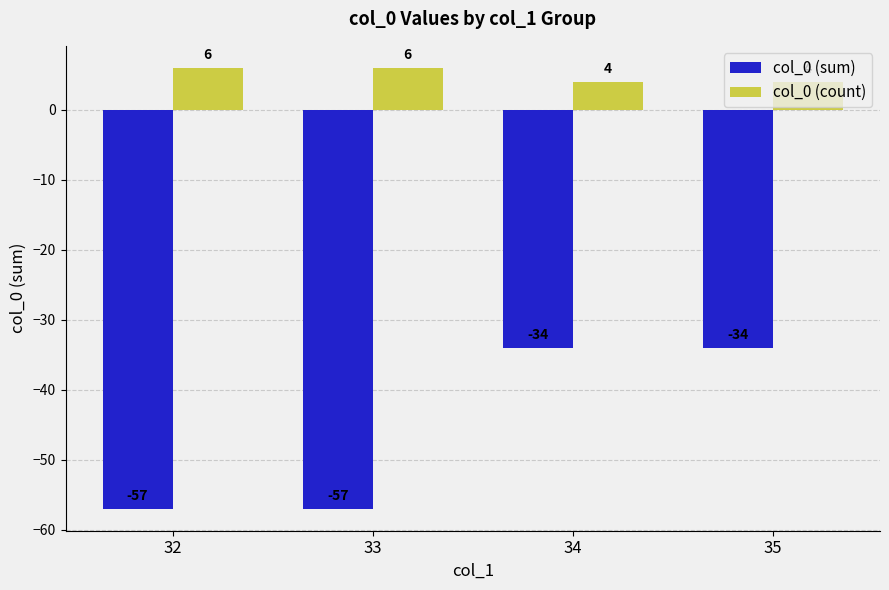

What is the maximum value for col_0 (count)?

6